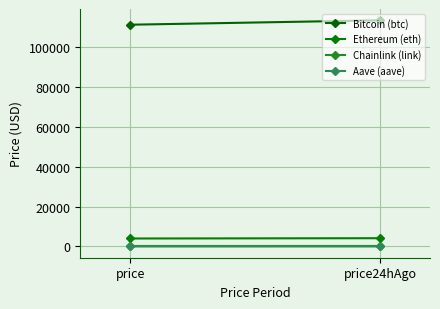

What is the label of the 1st point from the right?

price24hAgo